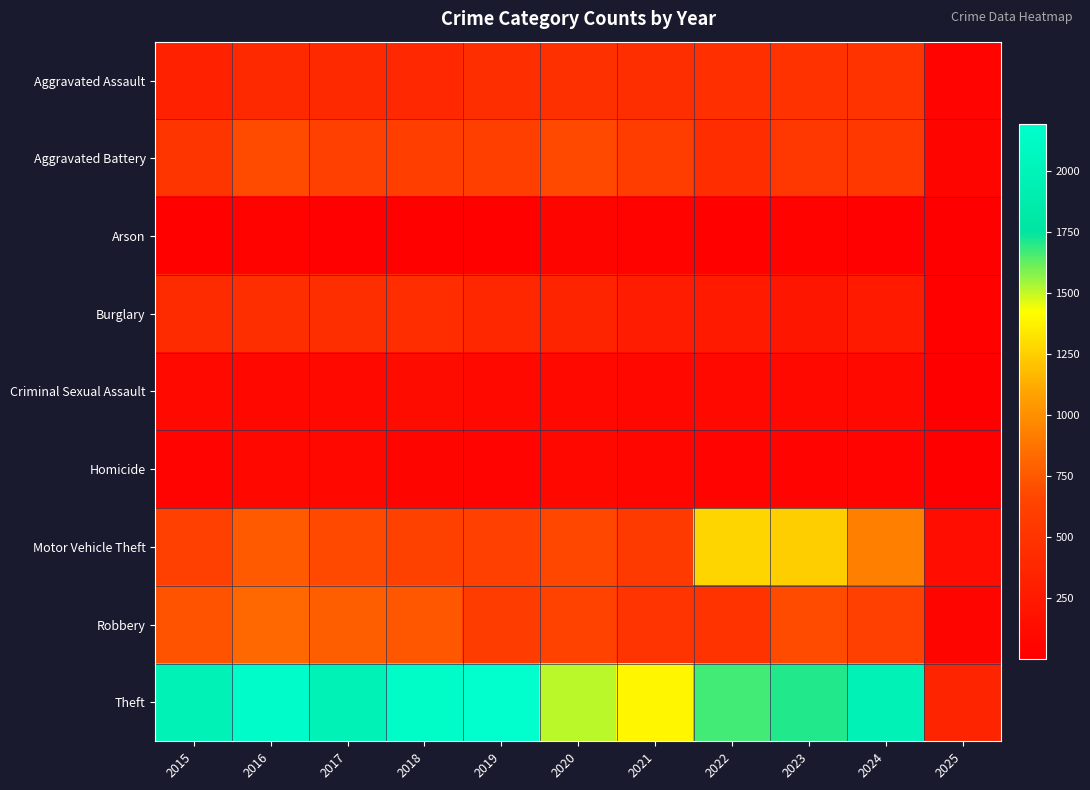

Reading left to right, extract all data points from this chart.

Aggravated Assault: 2015=323	2016=402	2017=396	2018=392	2019=452	2020=466	2021=452	2022=458	2023=486	2024=494	2025=51
Aggravated Battery: 2015=515	2016=691	2017=623	2018=600	2019=608	2020=686	2021=587	2022=446	2023=529	2024=545	2025=56
Arson: 2015=35	2016=40	2017=23	2018=37	2019=32	2020=55	2021=44	2022=31	2023=39	2024=28	2025=8
Burglary: 2015=421	2016=451	2017=453	2018=443	2019=383	2020=357	2021=280	2022=253	2023=223	2024=256	2025=30
Criminal Sexual Assault: 2015=105	2016=87	2017=91	2018=123	2019=102	2020=89	2021=81	2022=93	2023=98	2024=100	2025=14
Homicide: 2015=50	2016=87	2017=82	2018=56	2019=53	2020=81	2021=69	2022=50	2023=48	2024=48	2025=3
Motor Vehicle Theft: 2015=614	2016=756	2017=680	2018=631	2019=611	2020=673	2021=560	2022=1272	2023=1244	2024=931	2025=137
Robbery: 2015=726	2016=819	2017=780	2018=741	2019=577	2020=637	2021=506	2022=495	2023=687	2024=611	2025=60
Theft: 2015=1981	2016=2148	2017=1968	2018=2140	2019=2190	2020=1512	2021=1392	2022=1665	2023=1711	2024=1970	2025=351